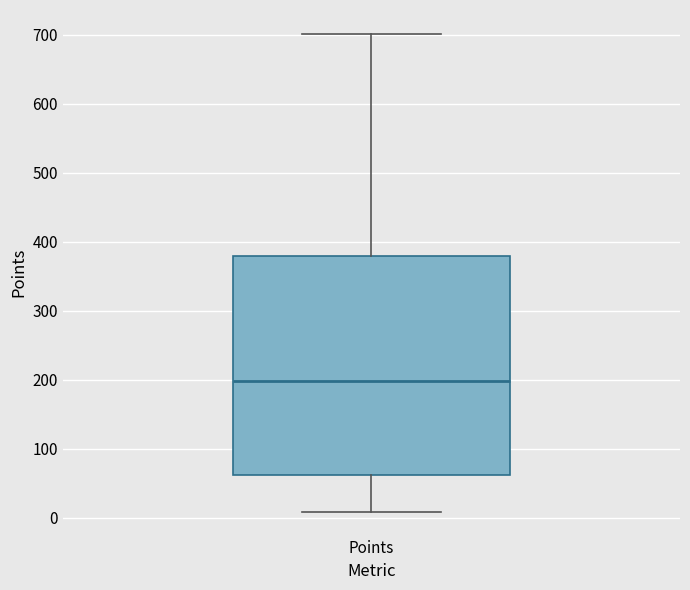

Where does the upper whisker of the box for Points end on the y-axis? The values are not printed on the chart, so give them approximately, as read against the axis.

700